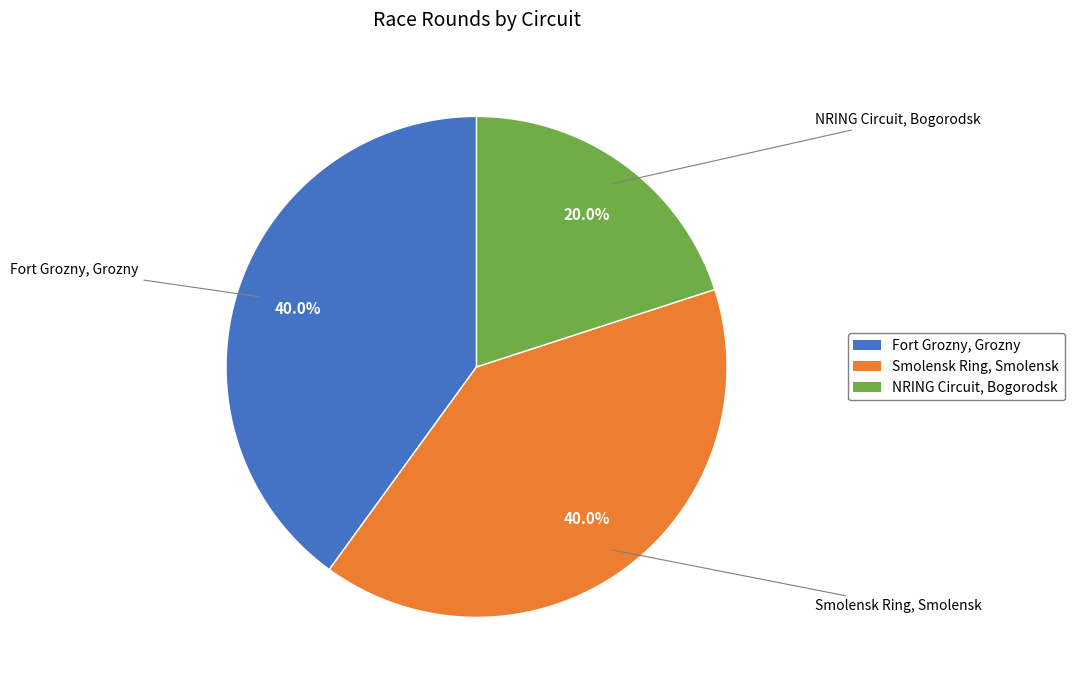

What is the ratio of the value at NRING Circuit, Bogorodsk to the value at Fort Grozny, Grozny?

0.5